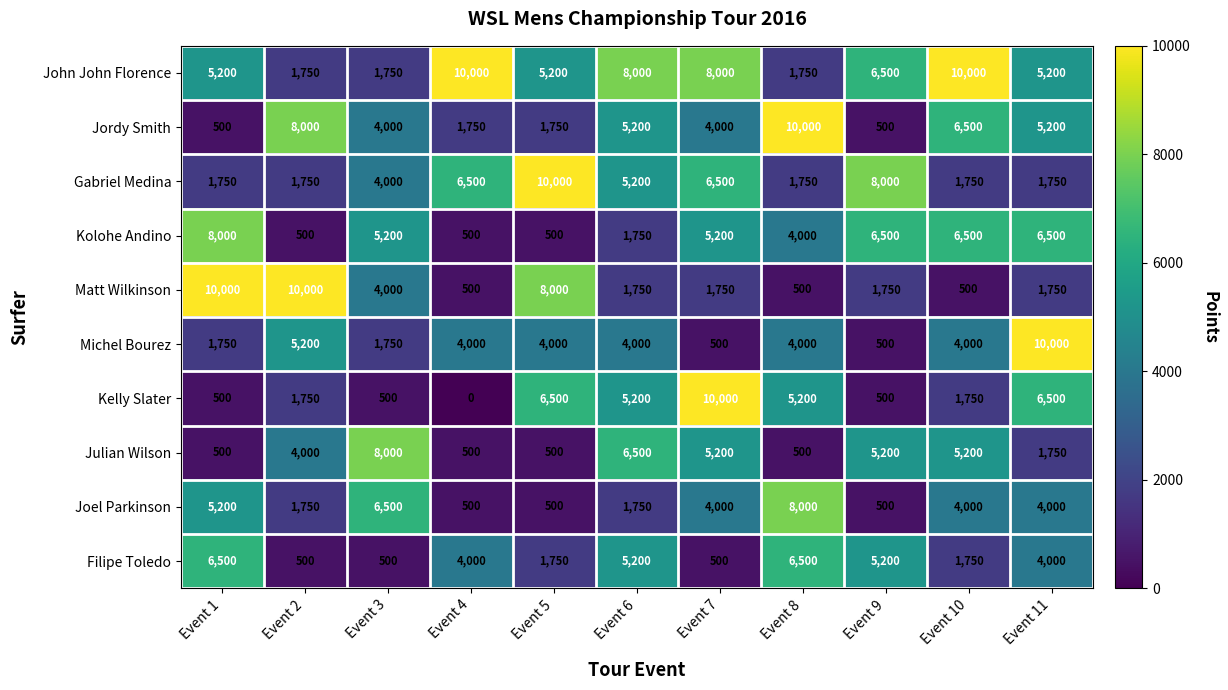

Where does the Michel Bourez series first go above 4000?

Event 2